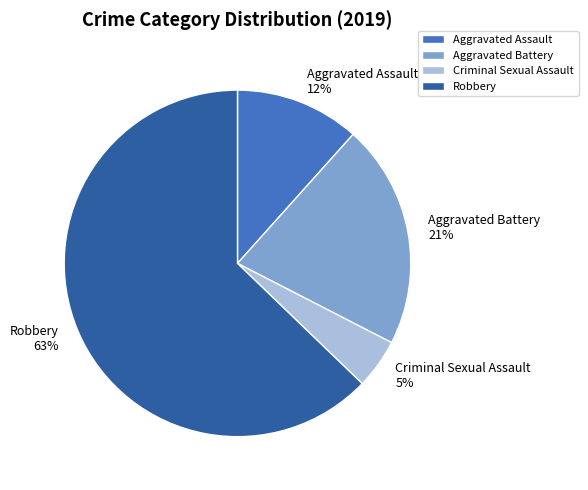

To the nearest percent, what is the average slice percentage?

25%